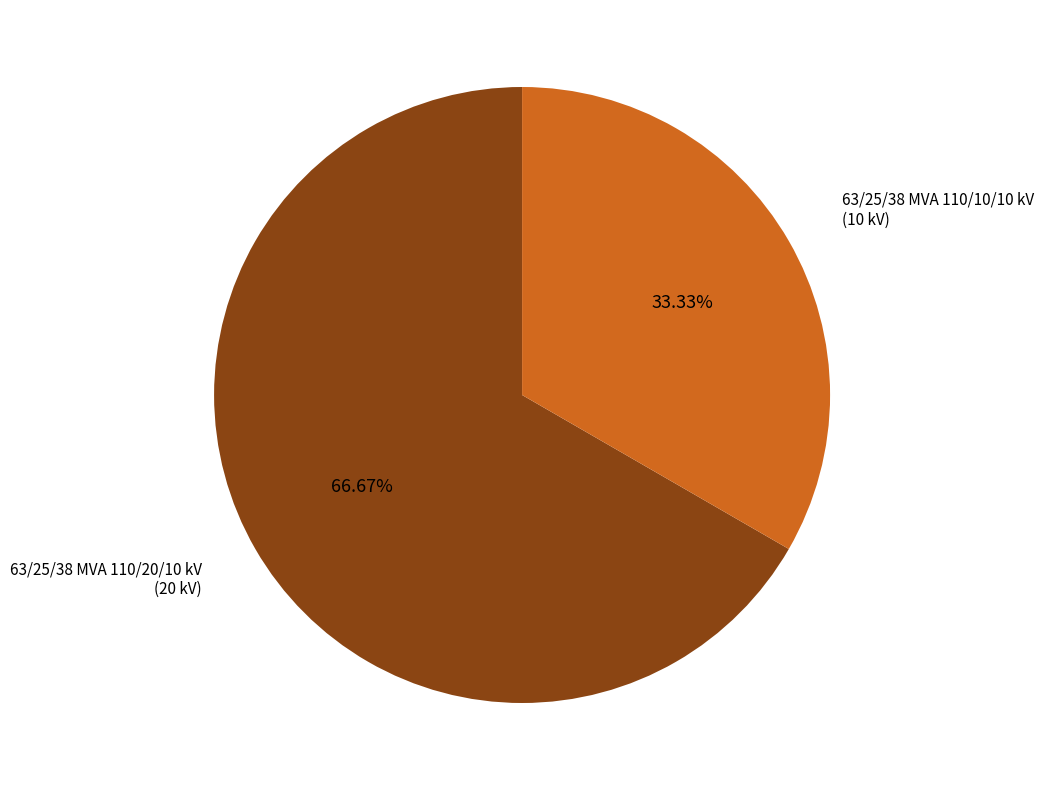

Is there a majority slice in this chart?

Yes